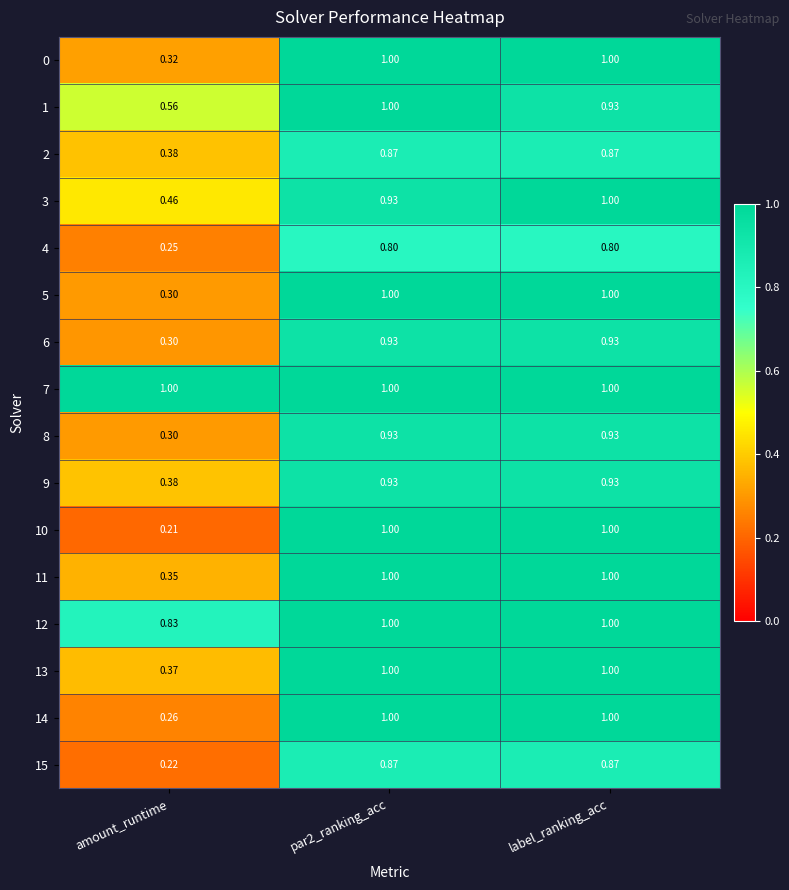

Where is 15 nearest to the value 0?

amount_runtime